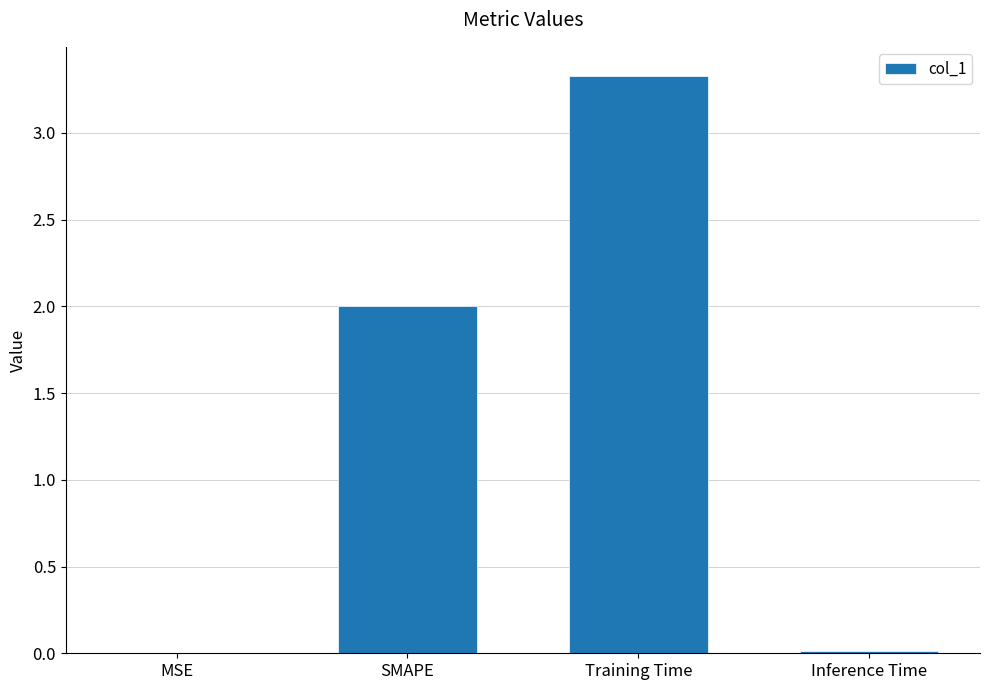

Between Inference Time and Training Time, which is larger?

Training Time